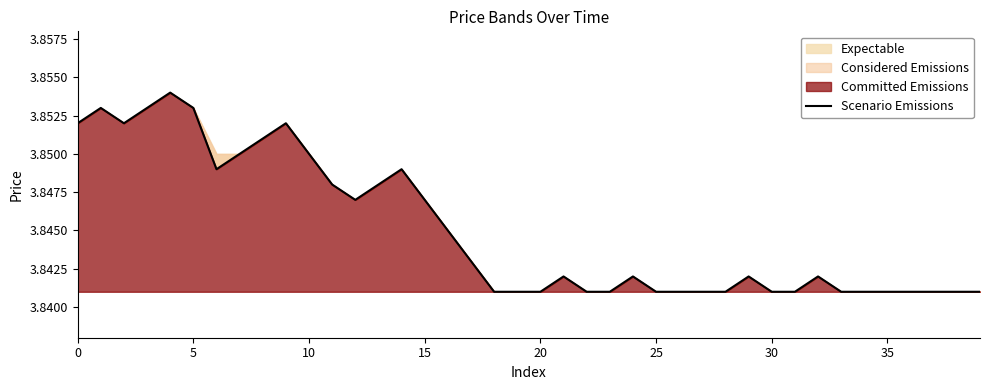

At which label is the value closest to 3?

18